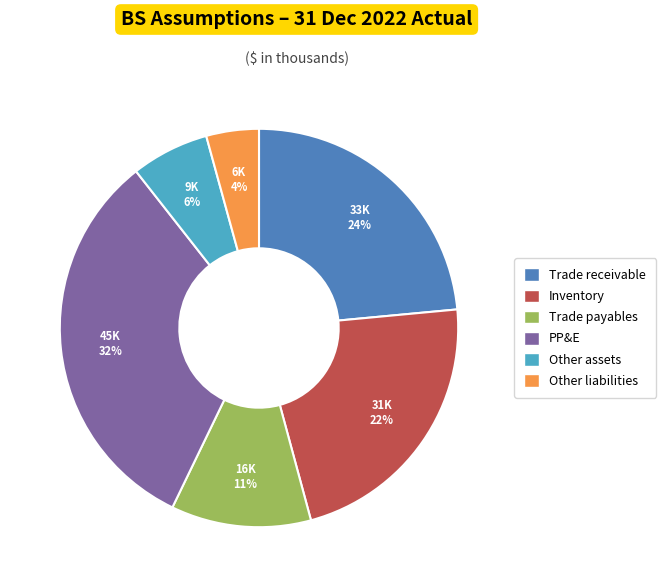

Does PP&E represent more than half of the total?

No